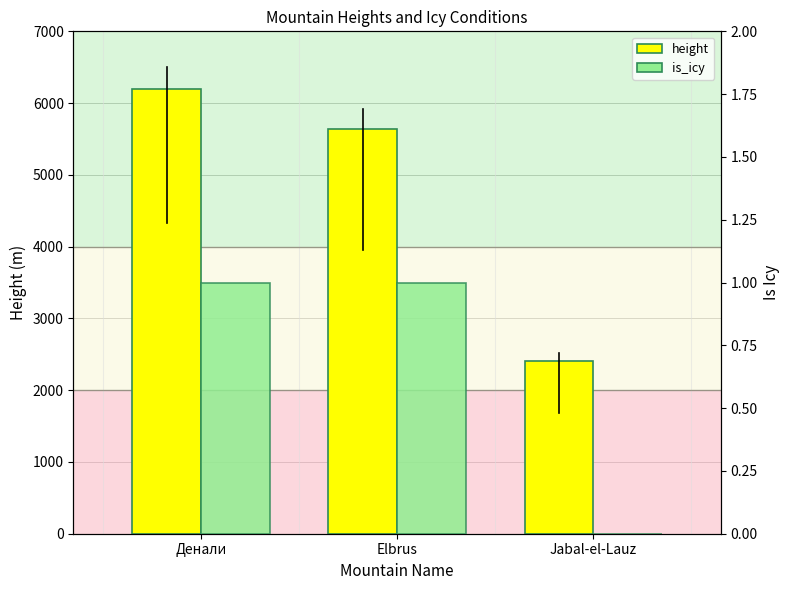

What is the sum of all height values?

14232